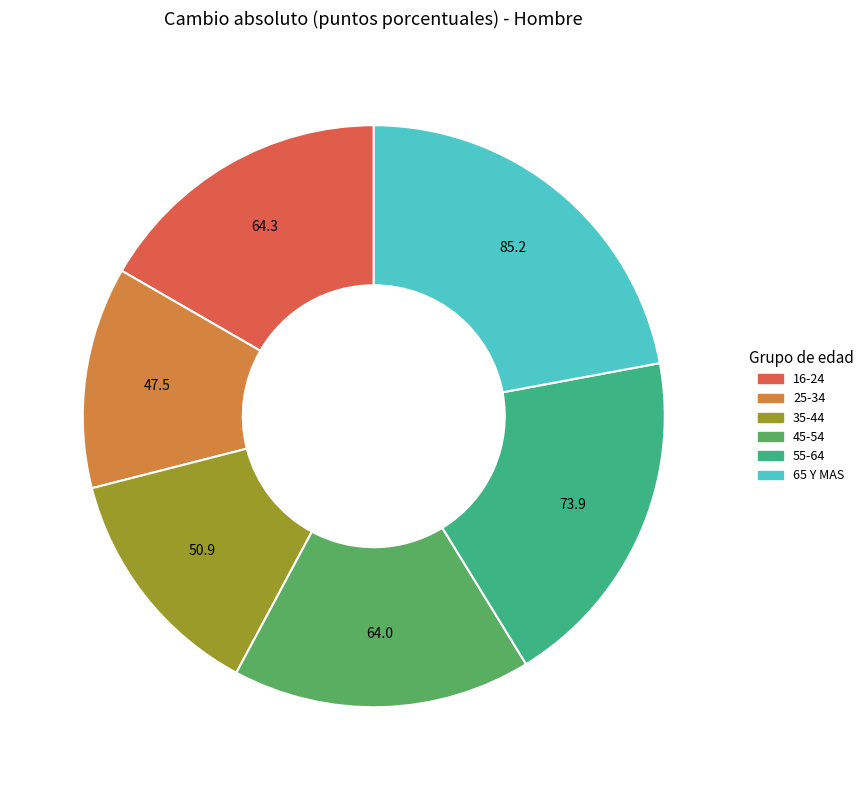

Is the sum of 16-24 and 35-44 greater than half?

No